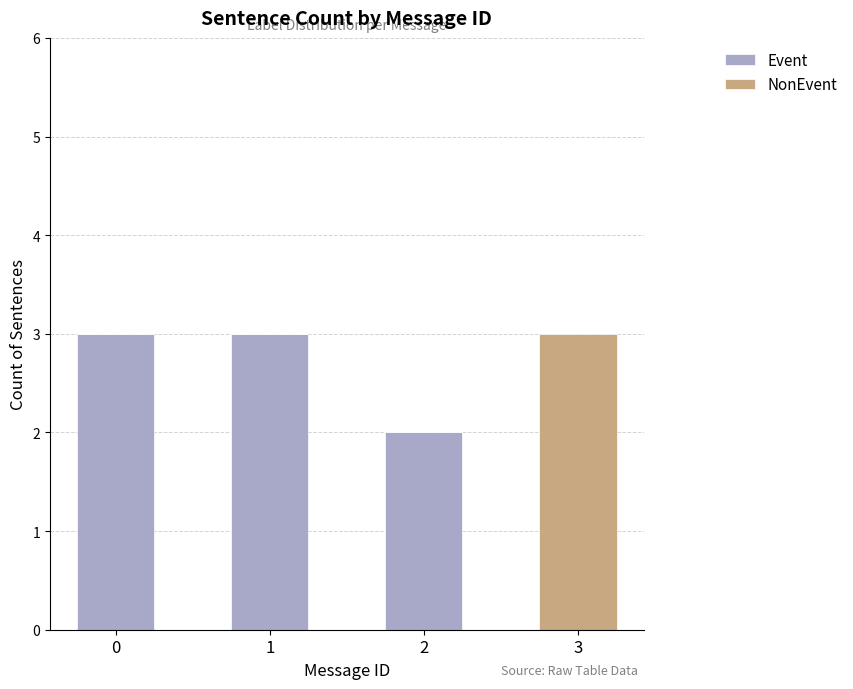

The value of Event at 1 is 3. True or false?

True